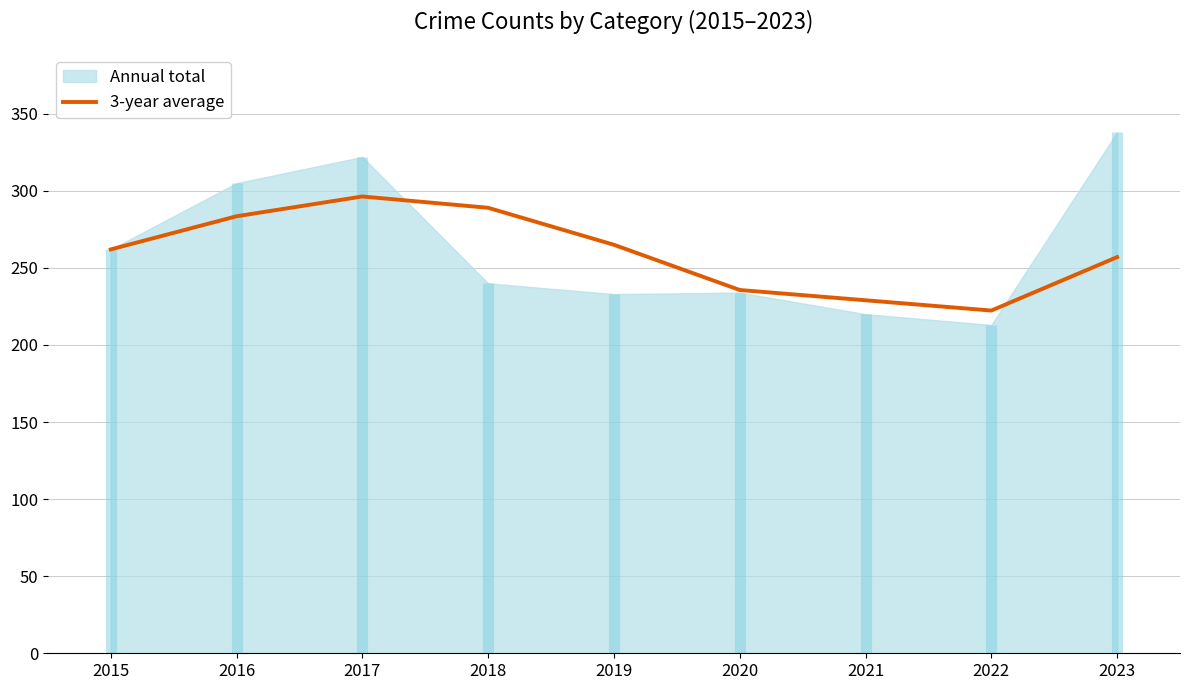

How many interior local peaks (higher than both neighbors) does the data have?

1